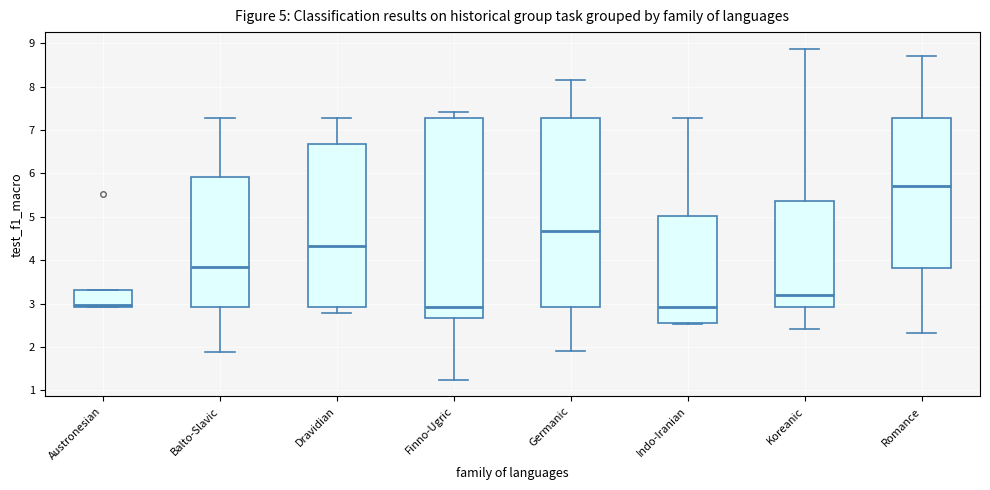

Which box's median line is the highest?

Romance